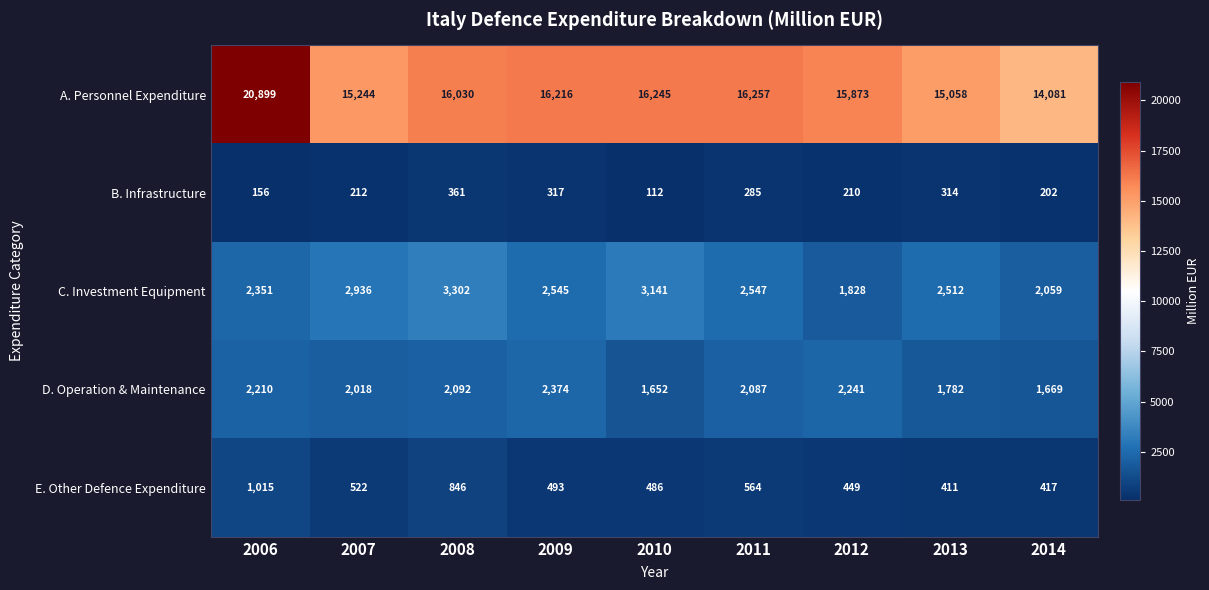

What is the average value of the B. Infrastructure series?

241